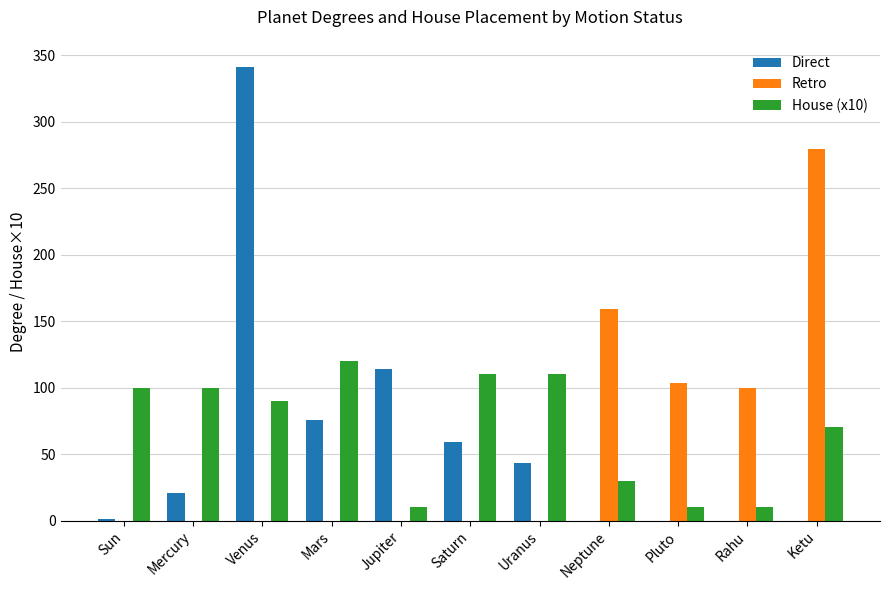

What are all the series names shown in the legend?

Direct, Retro, House (x10)